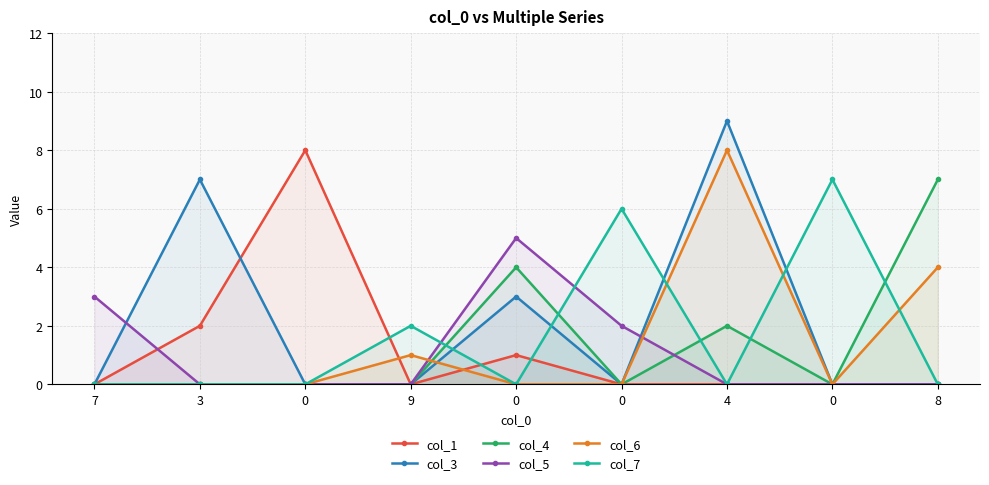

What is the highest value of the col_3 series?

9